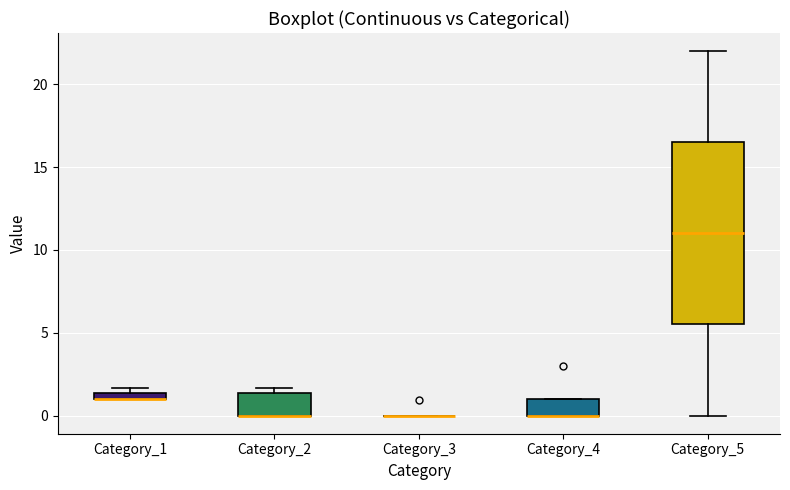

Which box is the tallest, from its lower edge to its upper edge?

Category_5